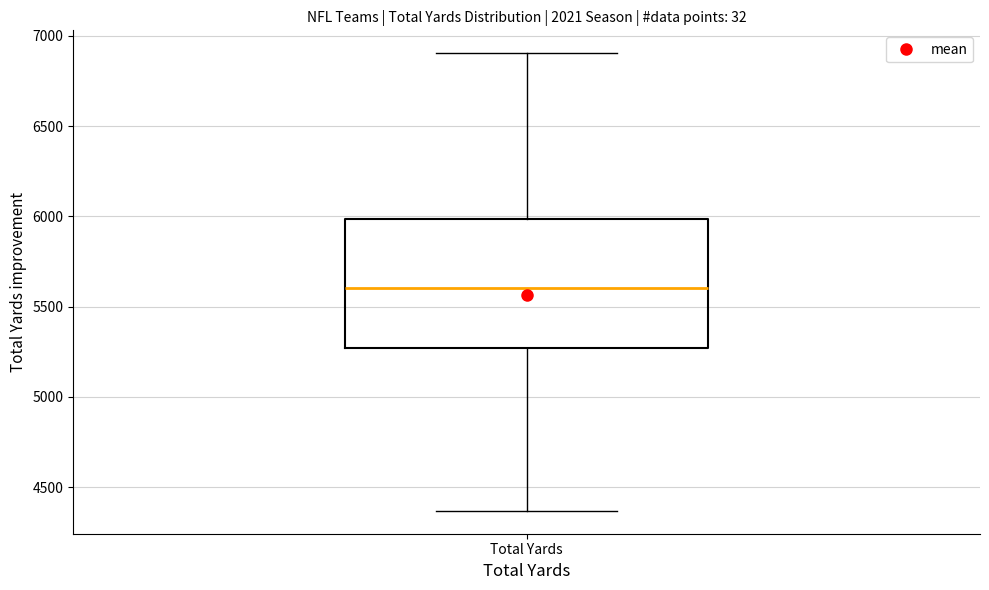

Where is the upper edge of the box for Total Yards on the y-axis? The values are not printed on the chart, so give them approximately, as read against the axis.

6000